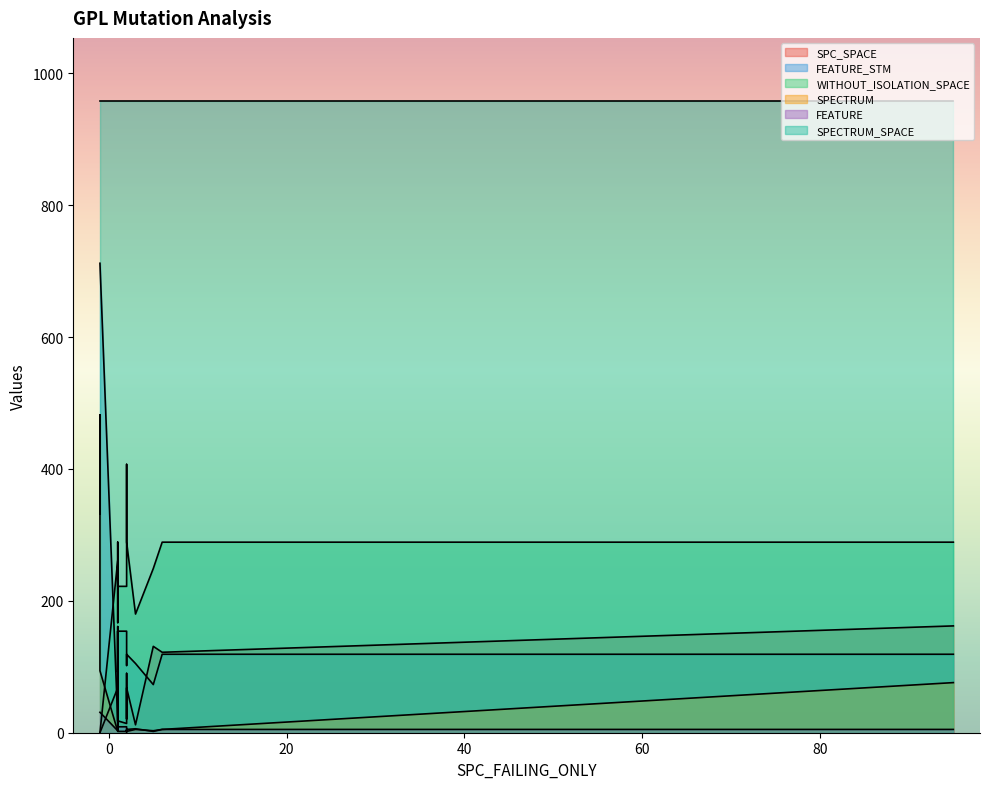

What is the label of the 5th point from the right?

1